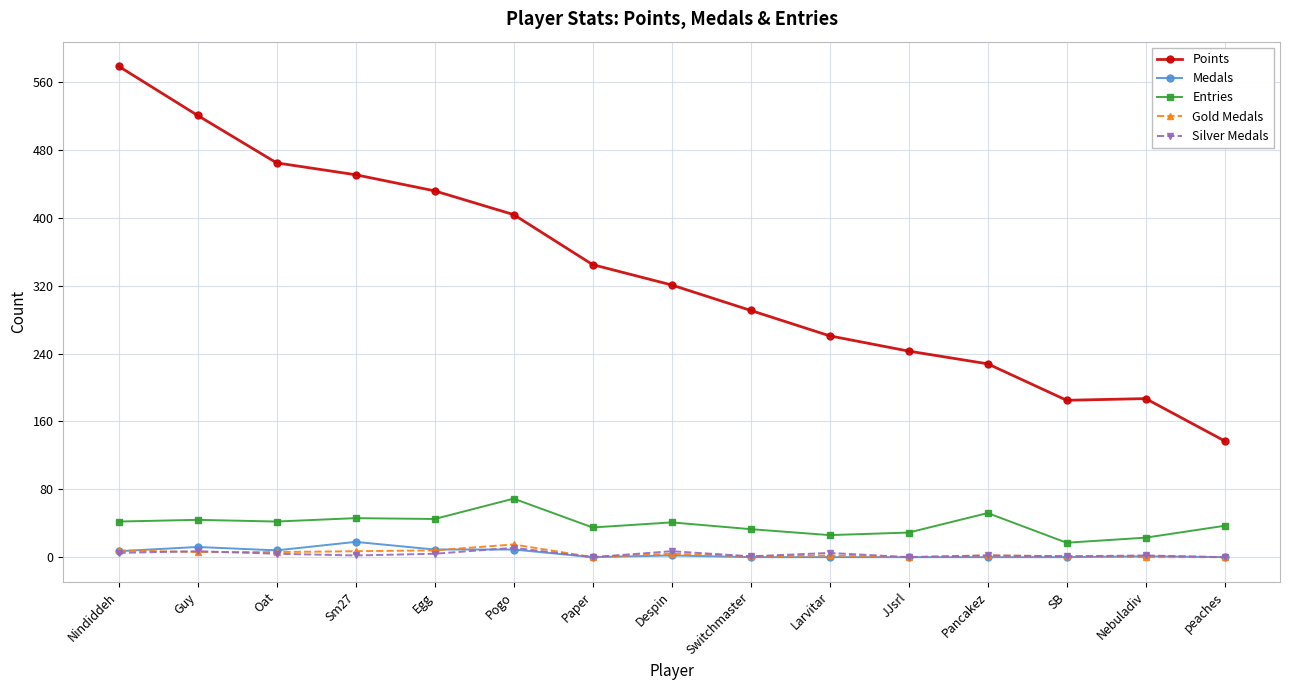

Does the chart display data point markers on the line(s)?

Yes